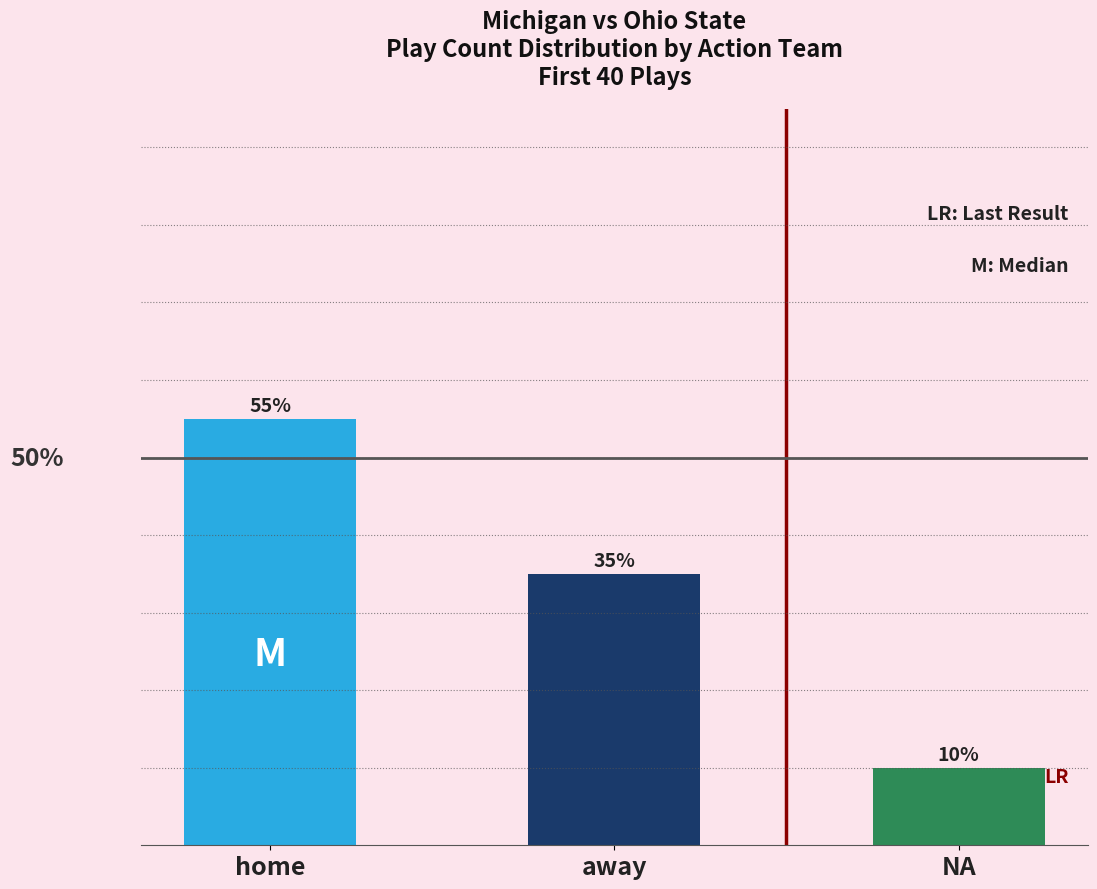

Are the bars horizontal?

No